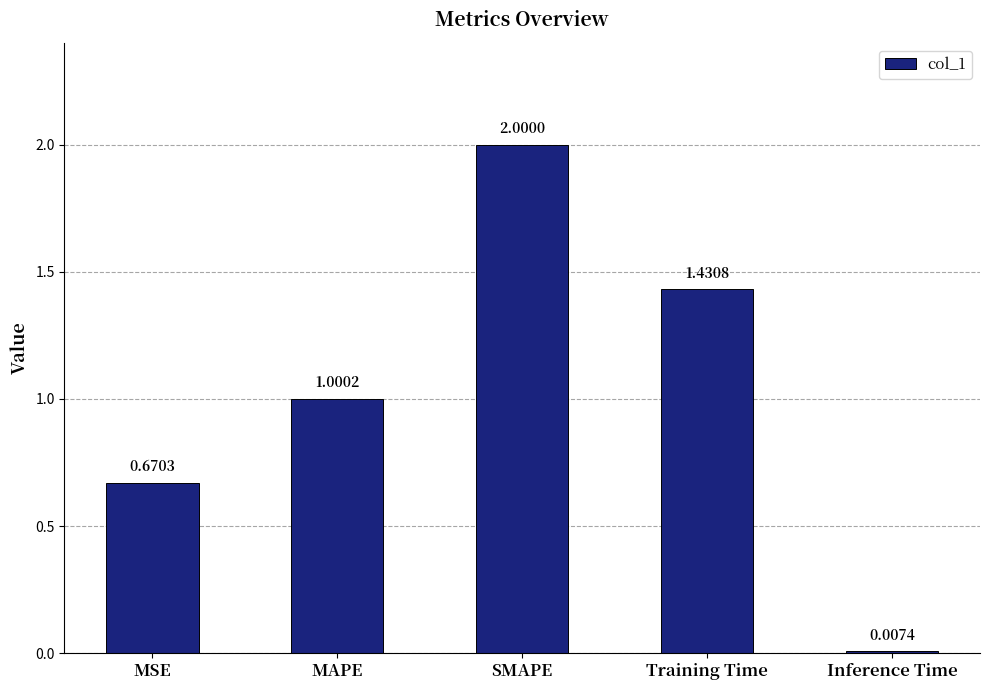

Rank the categories by value from highest to lowest.

SMAPE, Training Time, MAPE, MSE, Inference Time